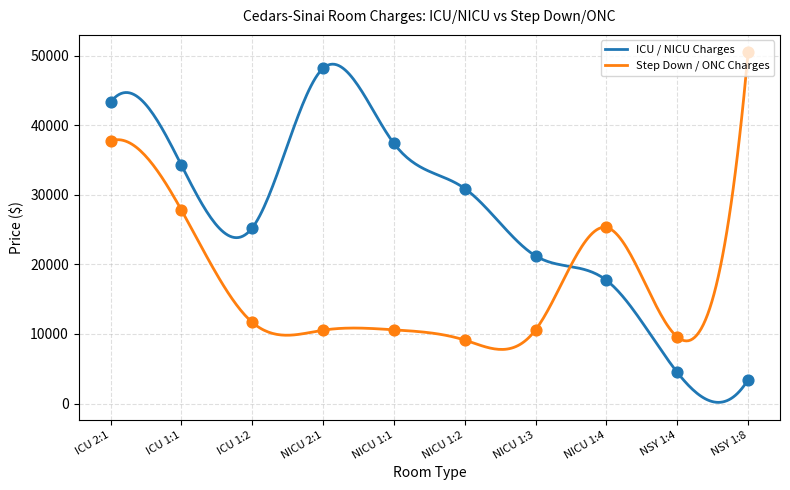

At which category is the sum across all series the highest?

ICU 2:1